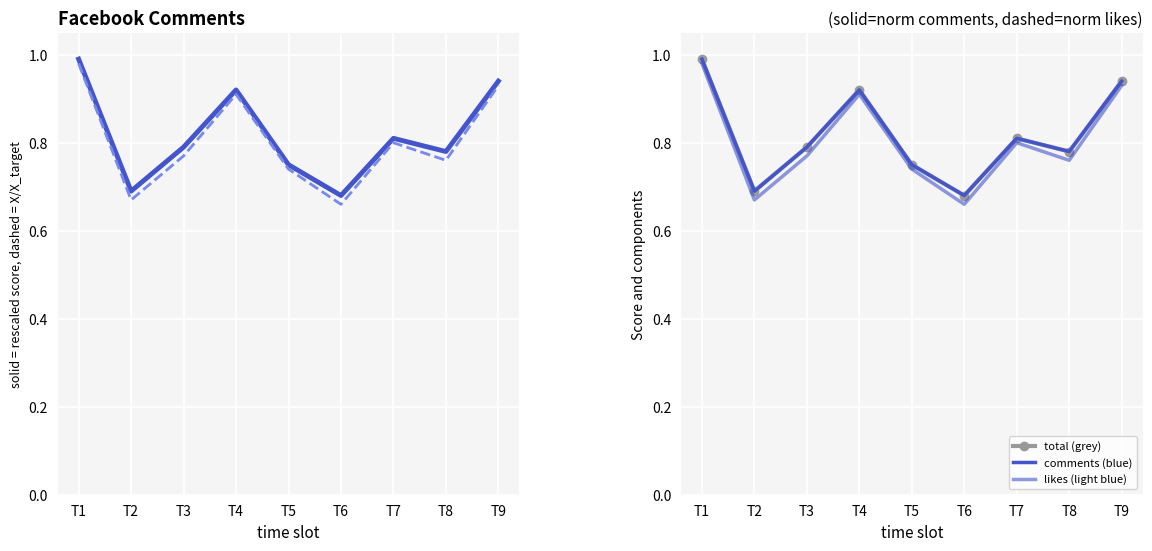

True or false: comments (blue) and normalized likes intersect in this chart.

False